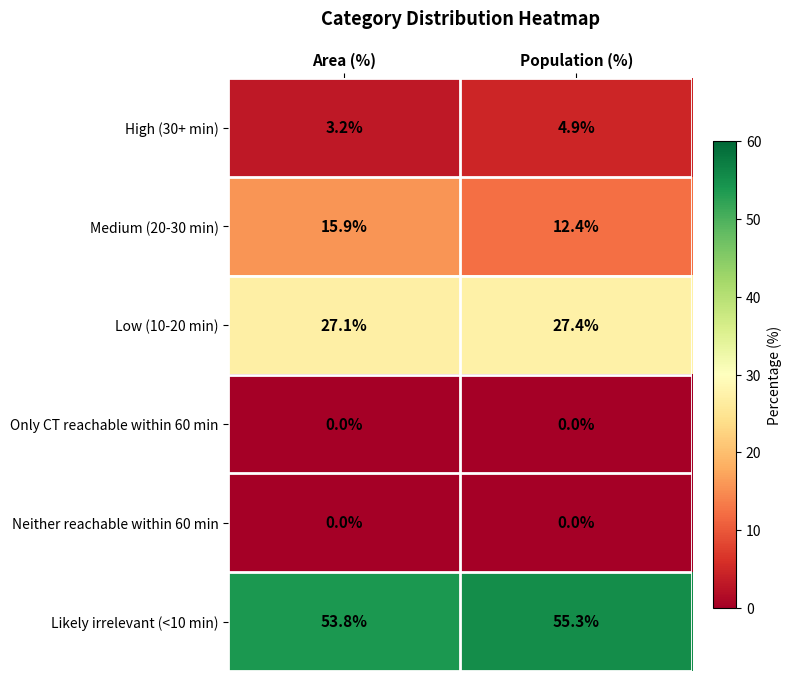

Rank the categories by Likely irrelevant (<10 min) value from highest to lowest.

Population (%), Area (%)